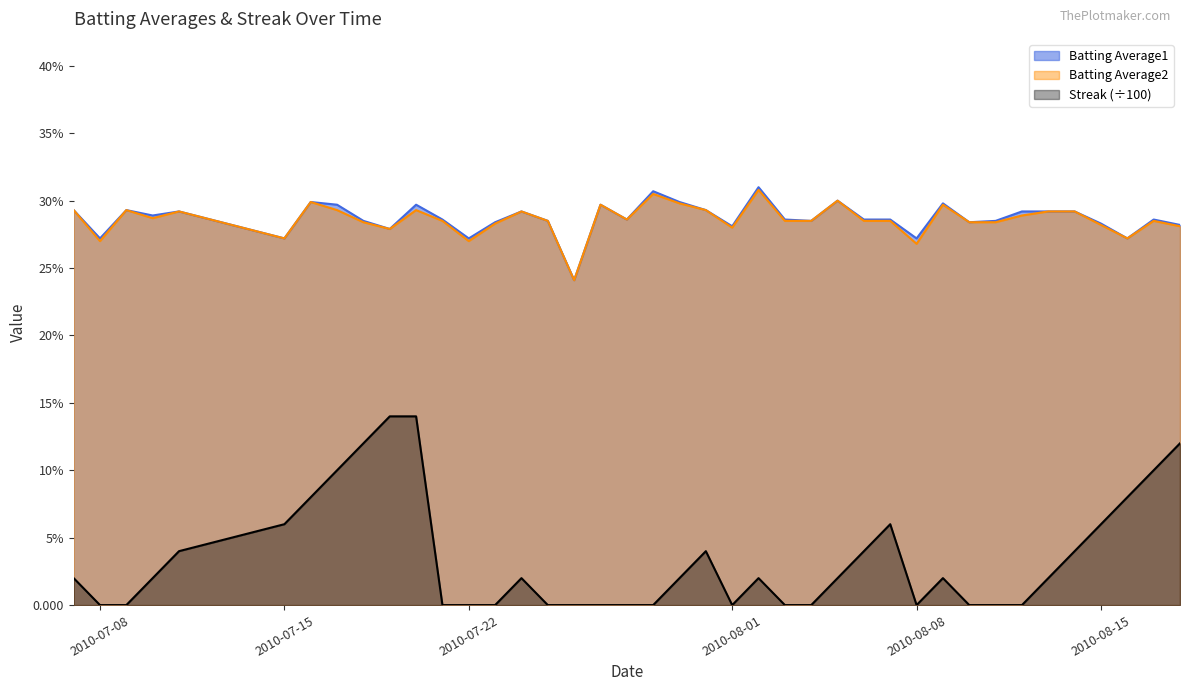

Is the value of Batting Average1 at 28 greater than the value of Batting Average2 at 2010-08-01?

No